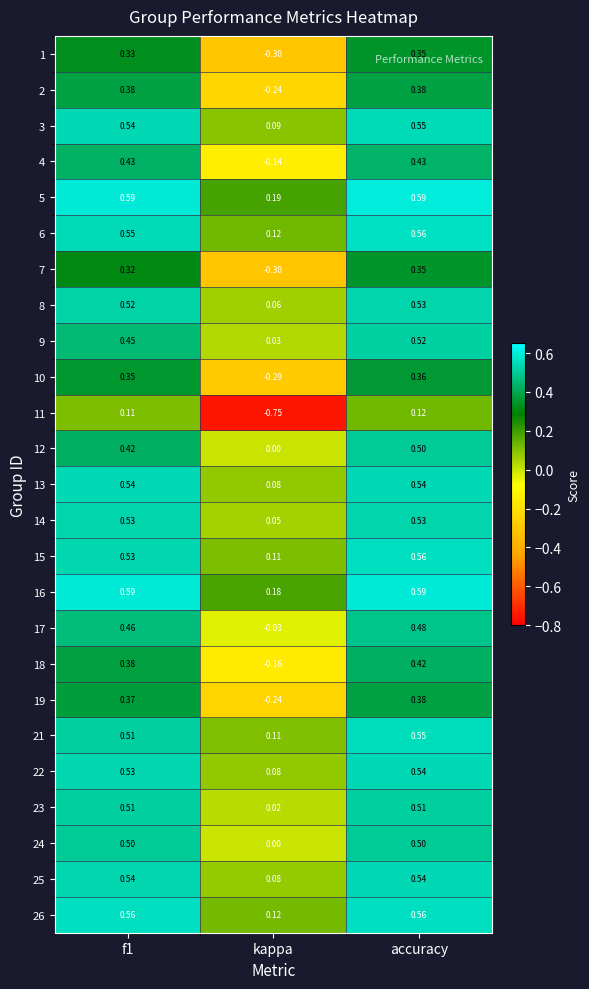

Is the value of 26 at accuracy greater than the value of 25 at kappa?

Yes